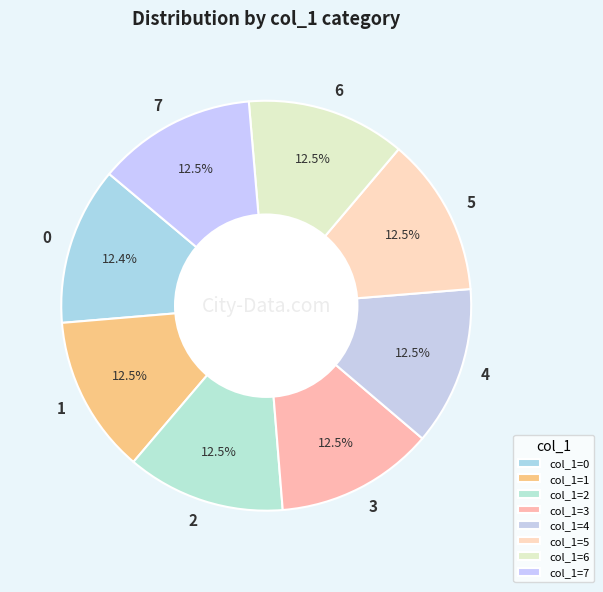

What portion of the pie excludes 1?

87.5%